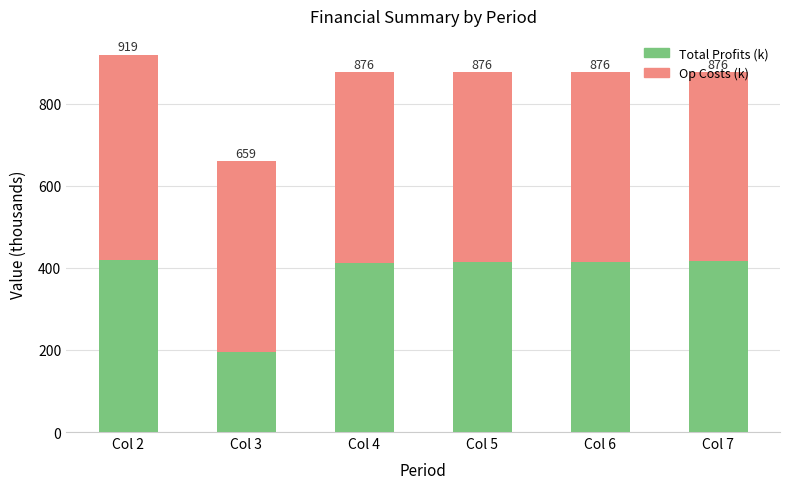

How many bars are there in total?

6